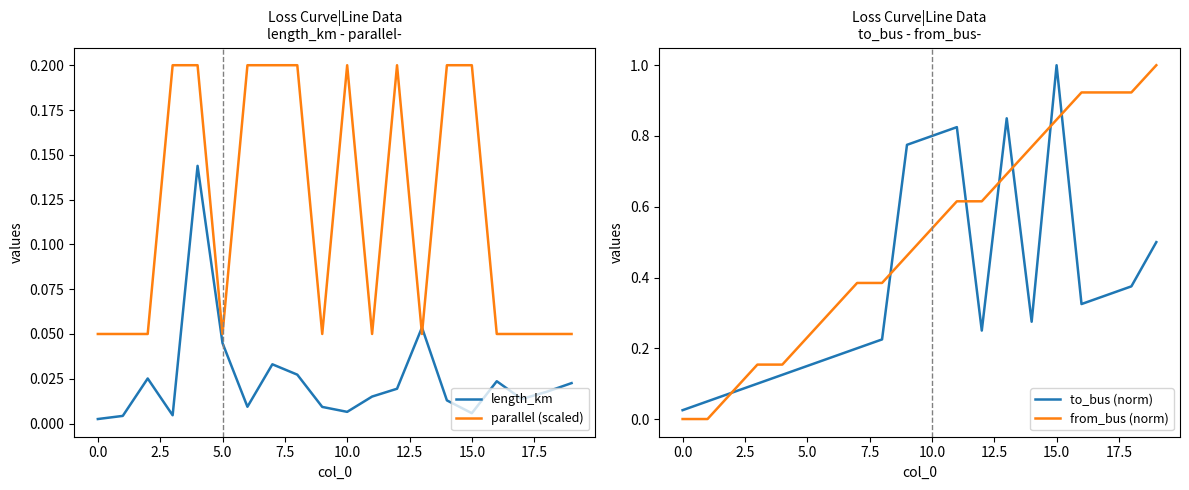

True or false: to_bus (norm) has a value of 0.3 at 16.

True